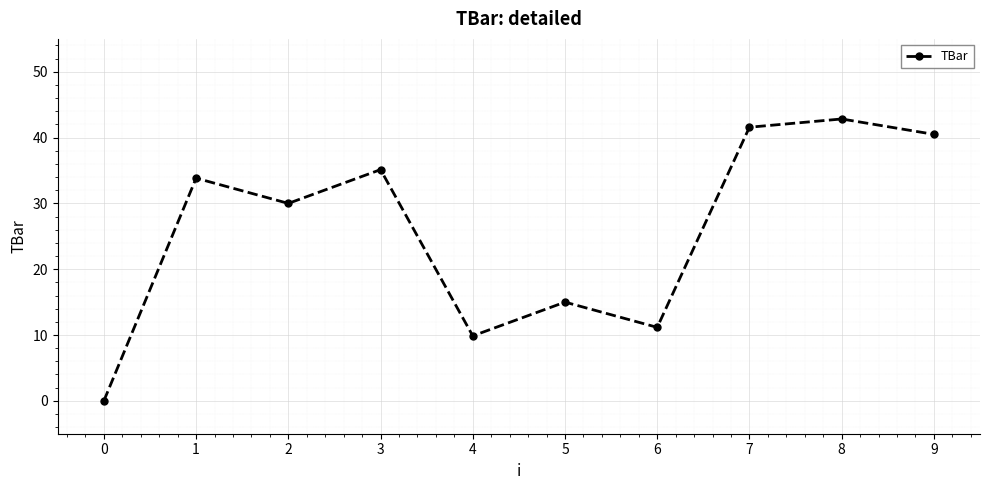

Reading right to left, transcribe all the data shown in this chart.

40.5	42.8	41.6	11.2	15.0	9.9	35.1	30.0	33.8	0.0